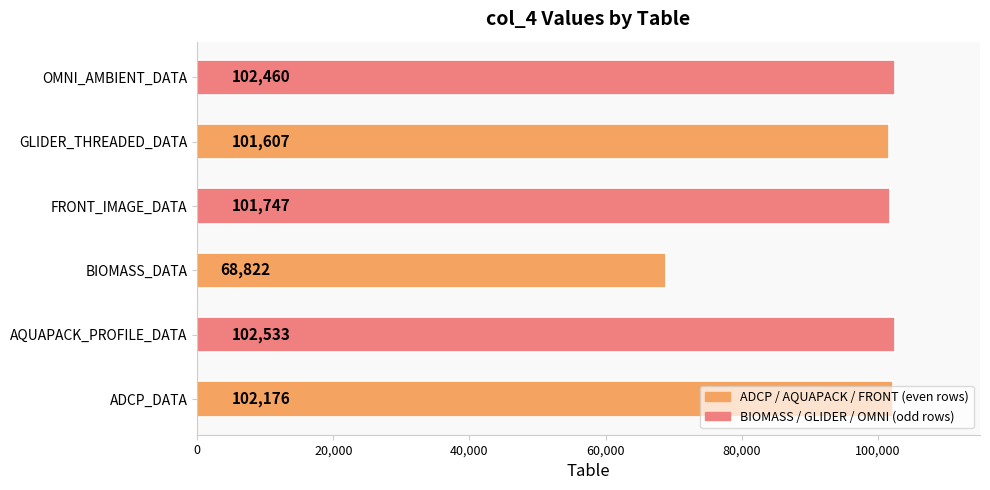

What is the sum of all values?

579345